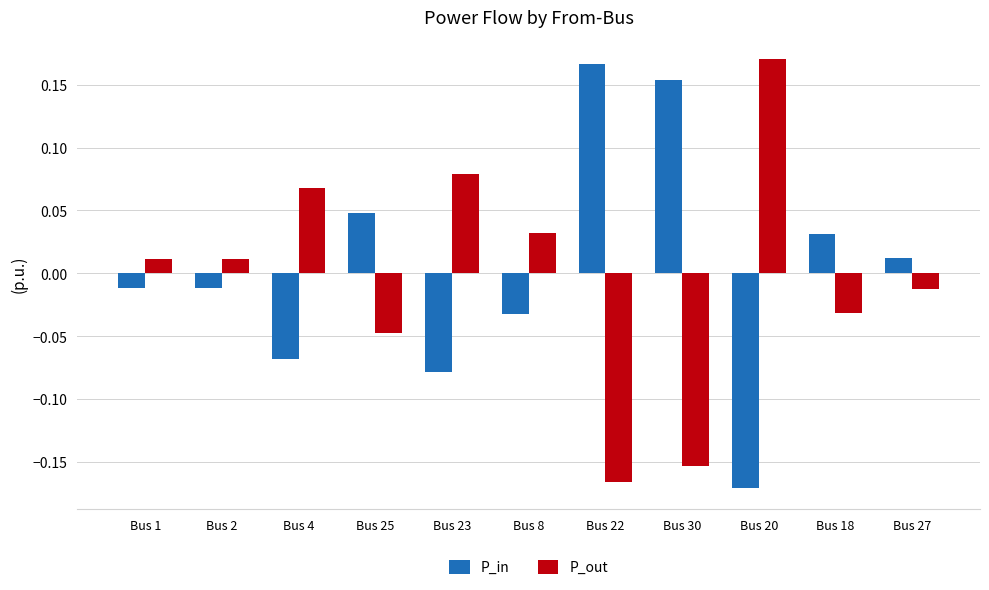

Are the bars horizontal?

No